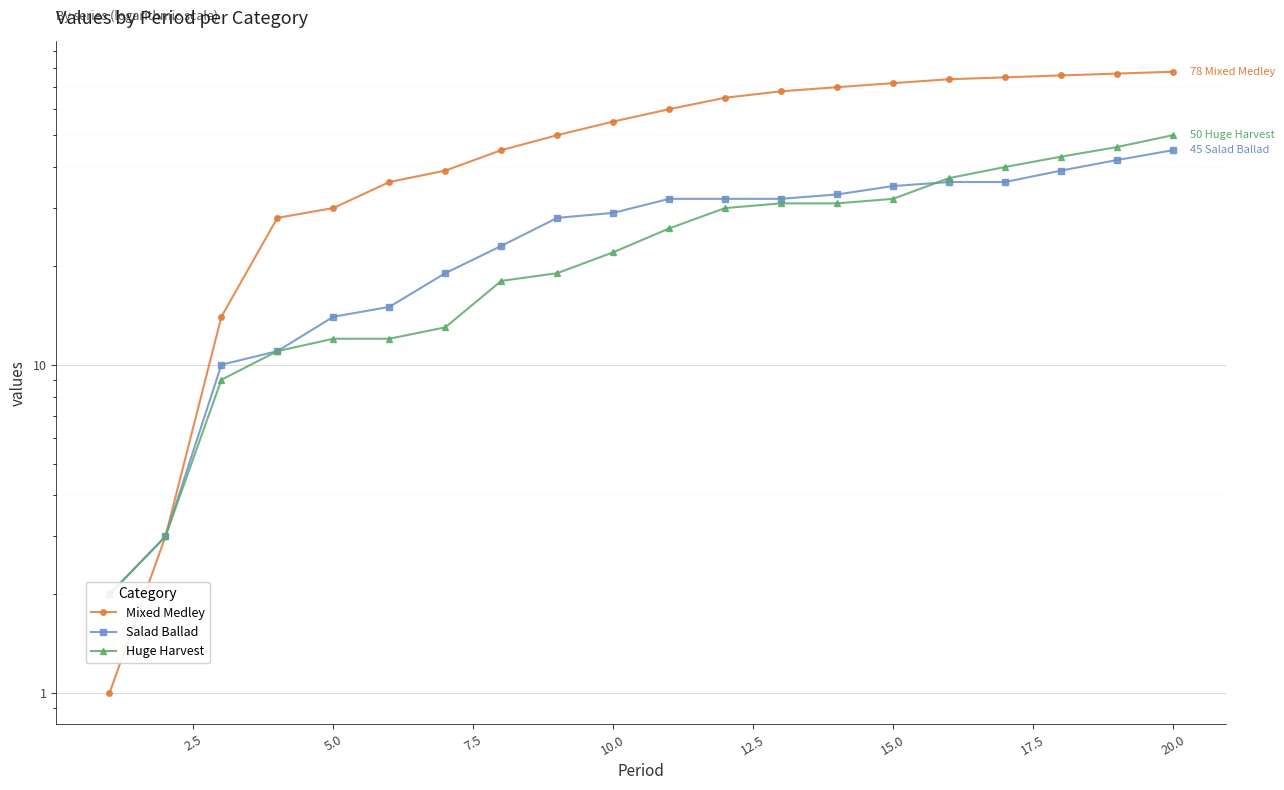

True or false: Salad Ballad and Mixed Medley intersect in this chart.

False